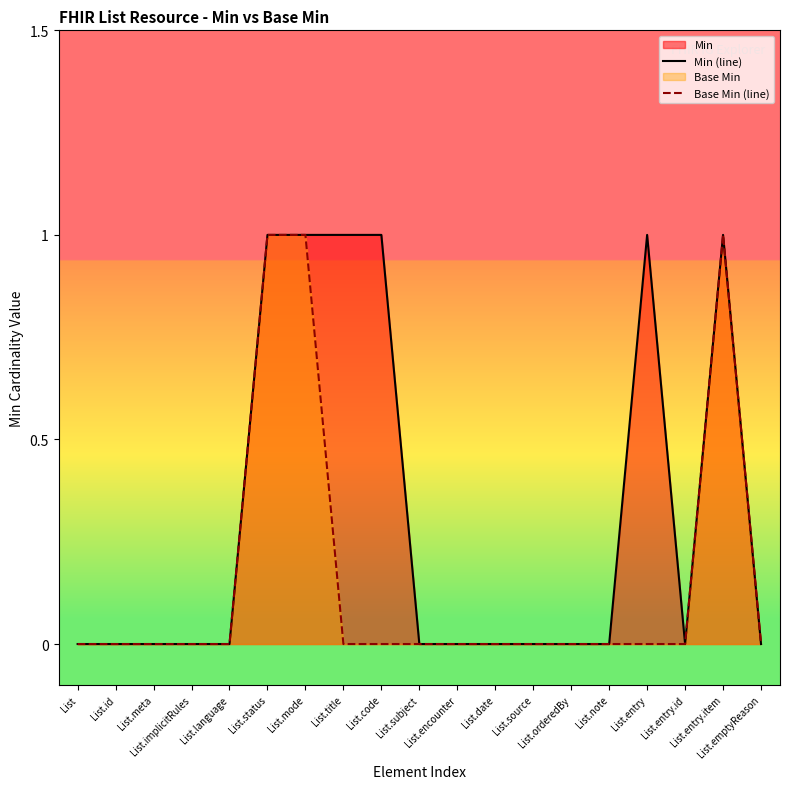

The value of Base Min (line) at List.code is -1. True or false?

False